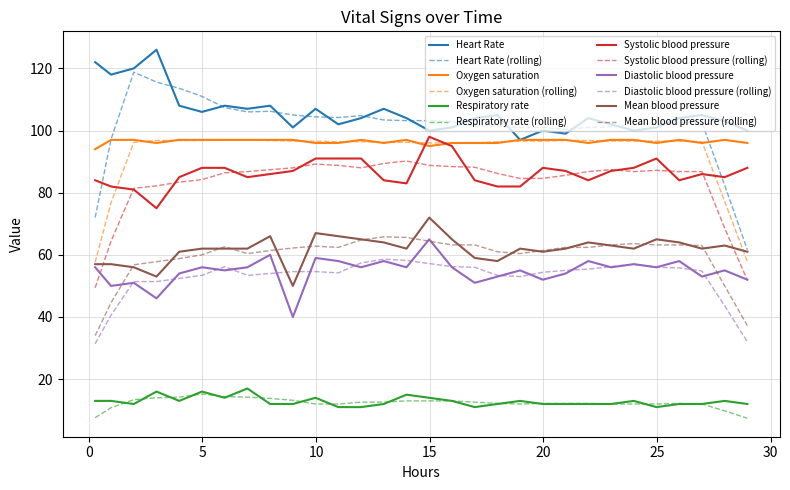

What is the maximum value shown in the chart?

126.0